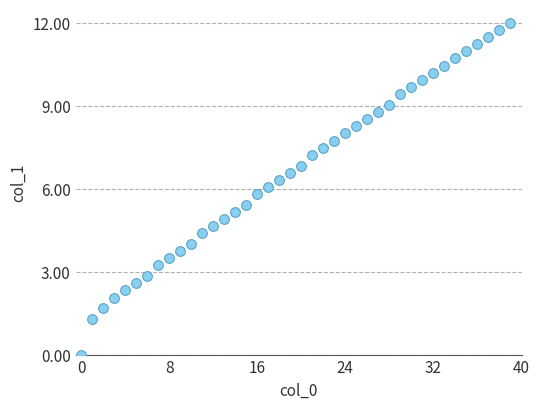

What is the range of Y values (max minus min)?

12.0